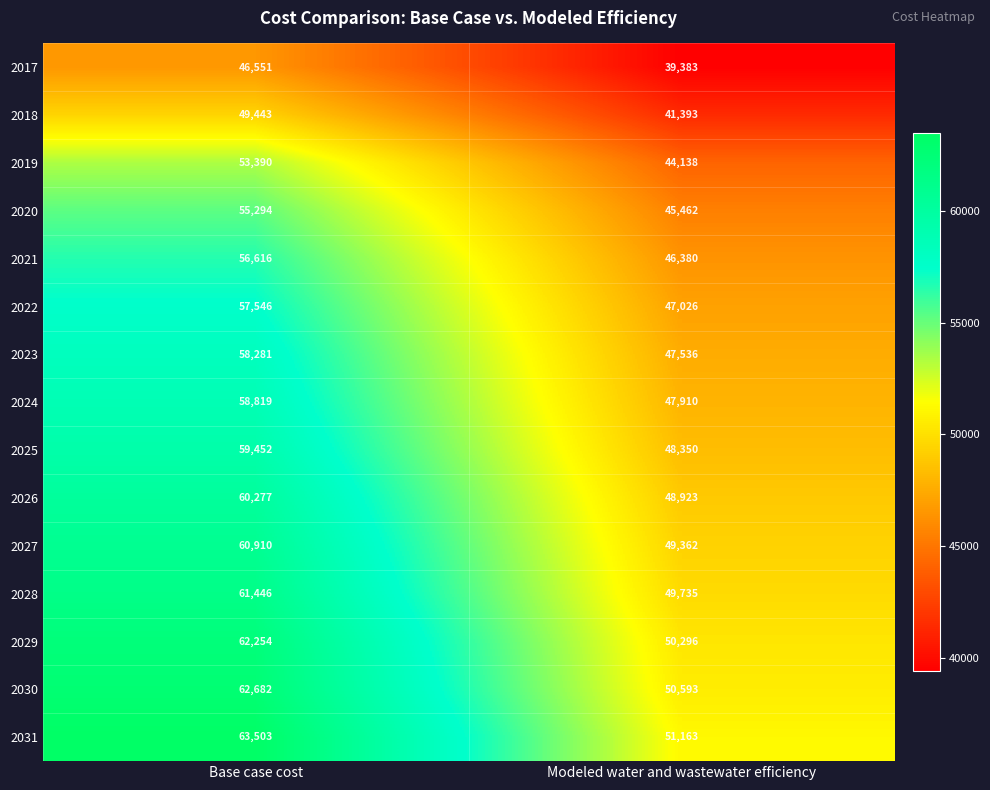

Reading left to right, what are all the values shown in this chart?

2017: 46551	39383
2018: 49443	41393
2019: 53390	44138
2020: 55294	45462
2021: 56616	46380
2022: 57546	47026
2023: 58281	47536
2024: 58819	47910
2025: 59452	48350
2026: 60277	48923
2027: 60910	49362
2028: 61446	49735
2029: 62254	50296
2030: 62682	50593
2031: 63503	51163